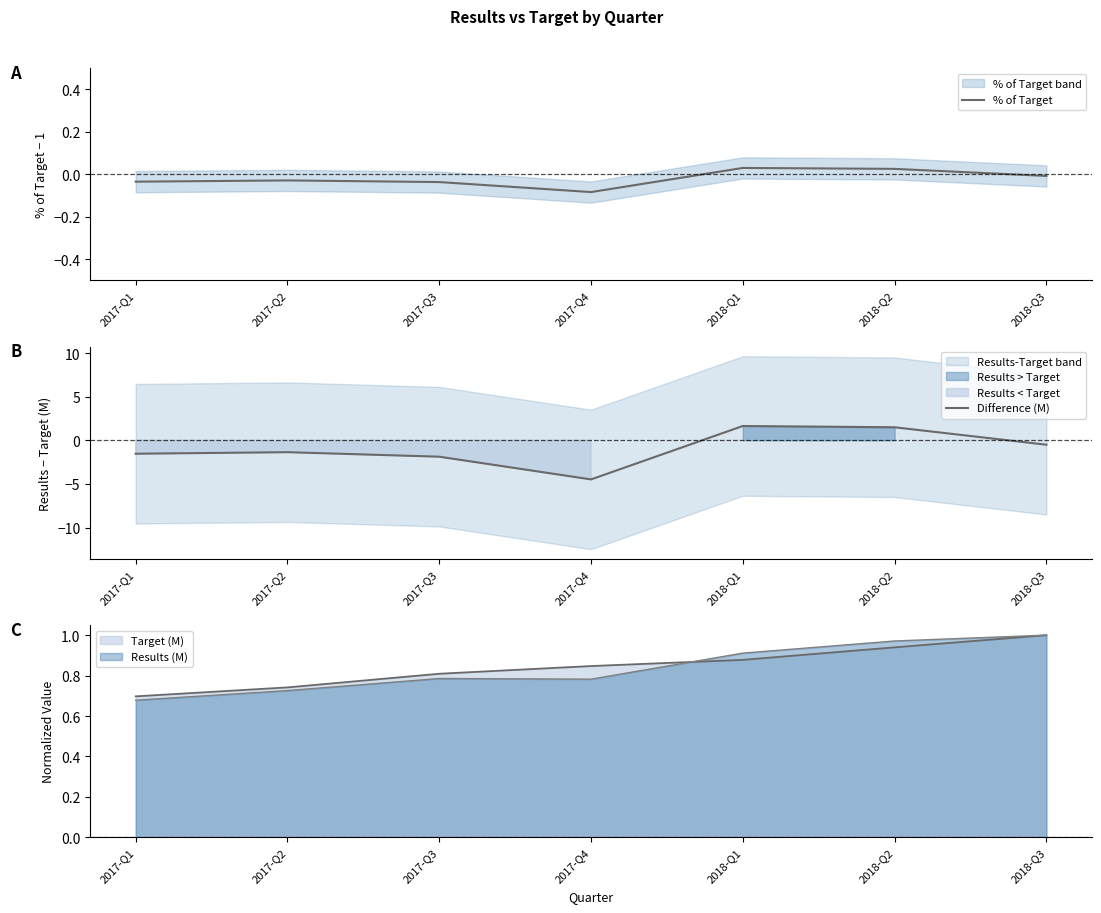

What is the difference between the second highest and second lowest values in the % of Target series?

0.1